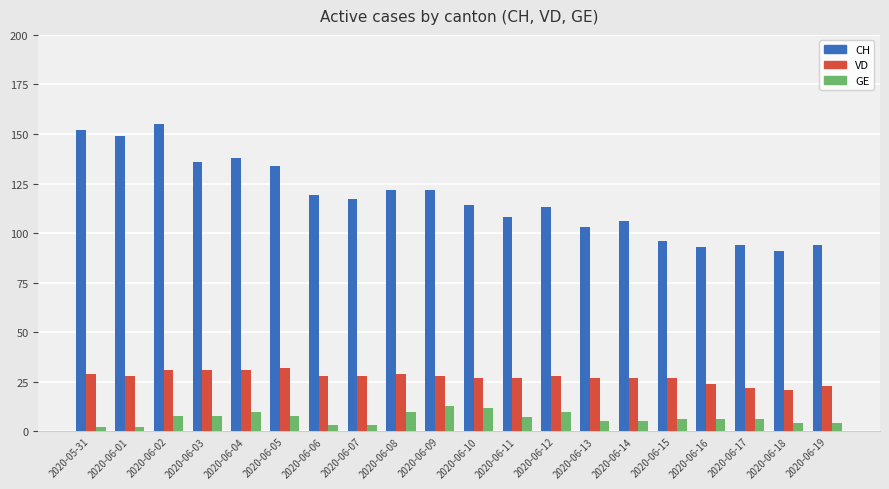

Reading left to right, what are all the values shown in this chart?

CH: 2020-05-31=152	2020-06-01=149	2020-06-02=155	2020-06-03=136	2020-06-04=138	2020-06-05=134	2020-06-06=119	2020-06-07=117	2020-06-08=122	2020-06-09=122	2020-06-10=114	2020-06-11=108	2020-06-12=113	2020-06-13=103	2020-06-14=106	2020-06-15=96	2020-06-16=93	2020-06-17=94	2020-06-18=91	2020-06-19=94
VD: 2020-05-31=29	2020-06-01=28	2020-06-02=31	2020-06-03=31	2020-06-04=31	2020-06-05=32	2020-06-06=28	2020-06-07=28	2020-06-08=29	2020-06-09=28	2020-06-10=27	2020-06-11=27	2020-06-12=28	2020-06-13=27	2020-06-14=27	2020-06-15=27	2020-06-16=24	2020-06-17=22	2020-06-18=21	2020-06-19=23
GE: 2020-05-31=2	2020-06-01=2	2020-06-02=8	2020-06-03=8	2020-06-04=10	2020-06-05=8	2020-06-06=3	2020-06-07=3	2020-06-08=10	2020-06-09=13	2020-06-10=12	2020-06-11=7	2020-06-12=10	2020-06-13=5	2020-06-14=5	2020-06-15=6	2020-06-16=6	2020-06-17=6	2020-06-18=4	2020-06-19=4